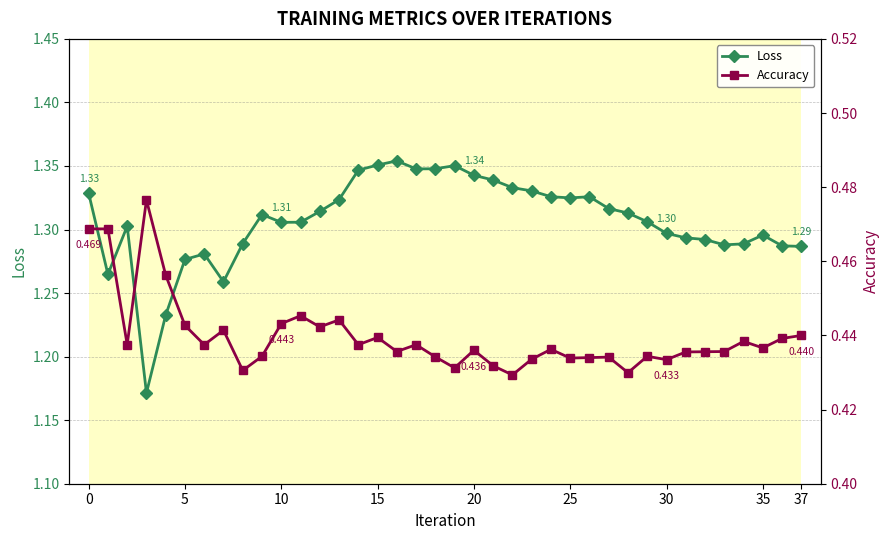

True or false: Loss has more than 0 interior local peaks.

True